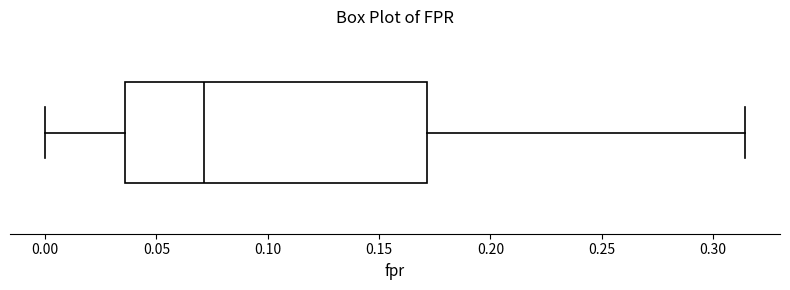

Read this box plot against the x-axis: the position of the median line, the range covered by the box, and the ends of both whiskers. The values are not printed on the chart, so give them approximately, as read against the axis.

median 0.070, box 0.035 to 0.170, whiskers 0.000 to 0.315